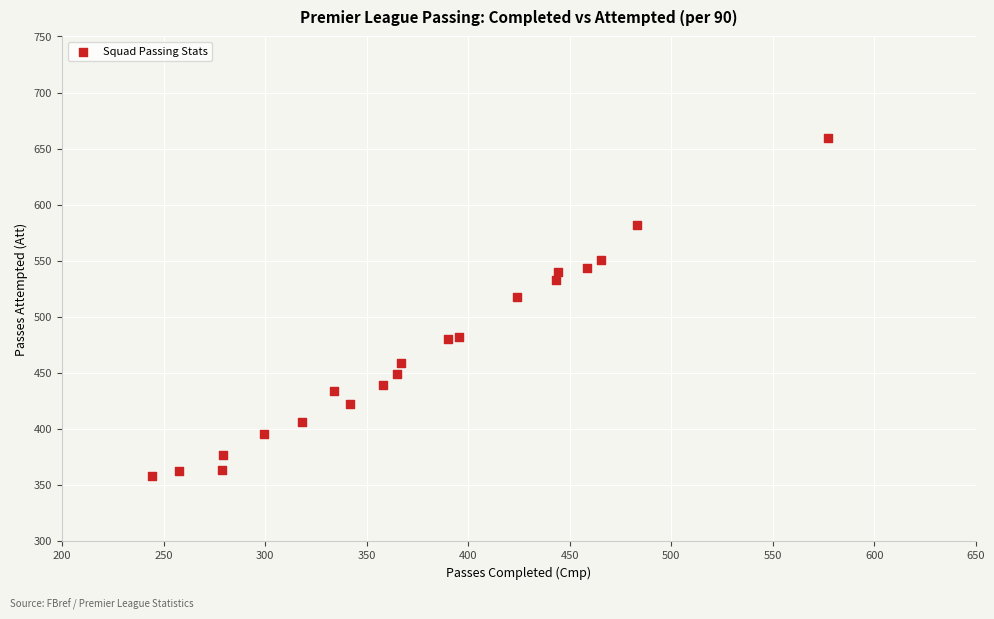

What is the range of Y values (max minus min)?

301.8